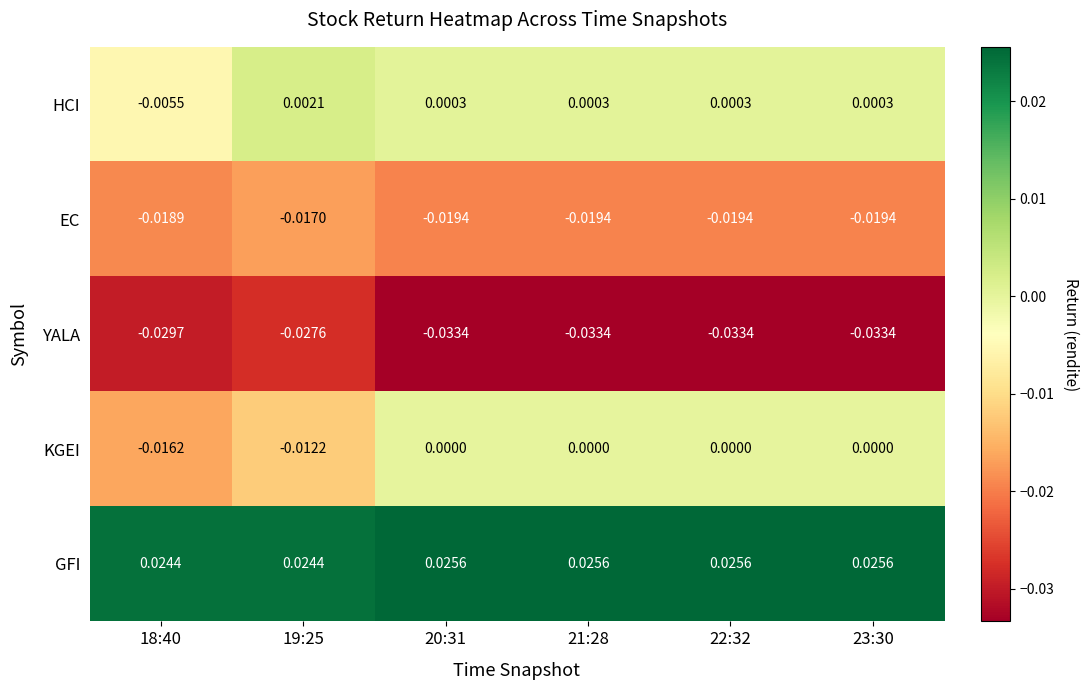

Which series changed the most between 19:25 and 20:31?

KGEI